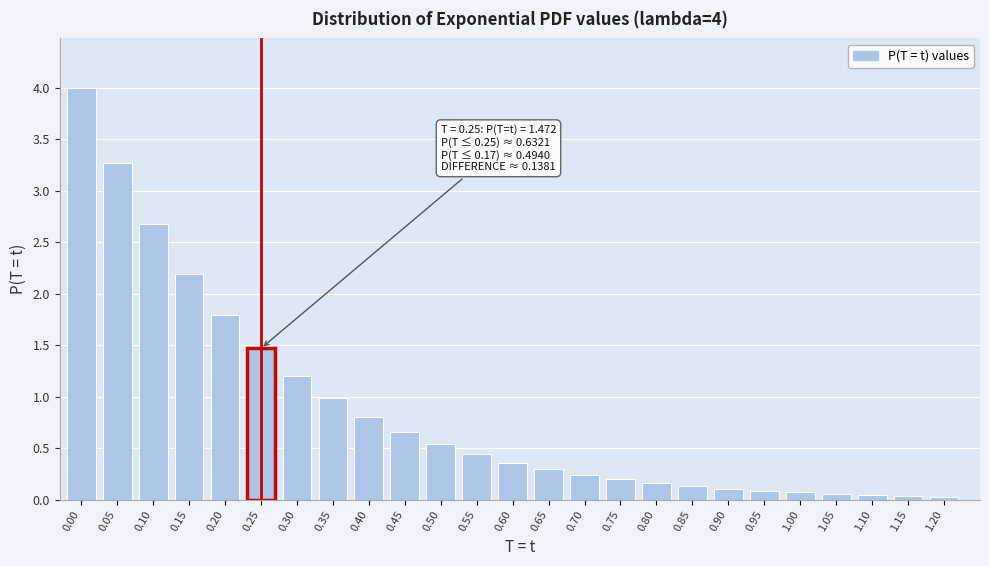

What is the change in value from 0.40 to 0.80?

-0.6